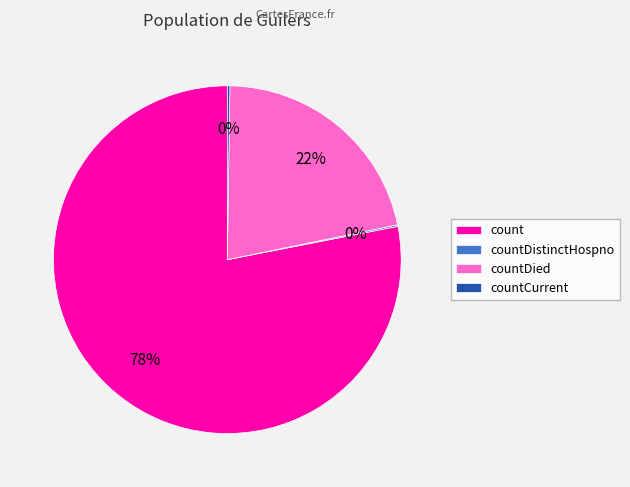

To the nearest percent, what percentage of the pie is count?

78%